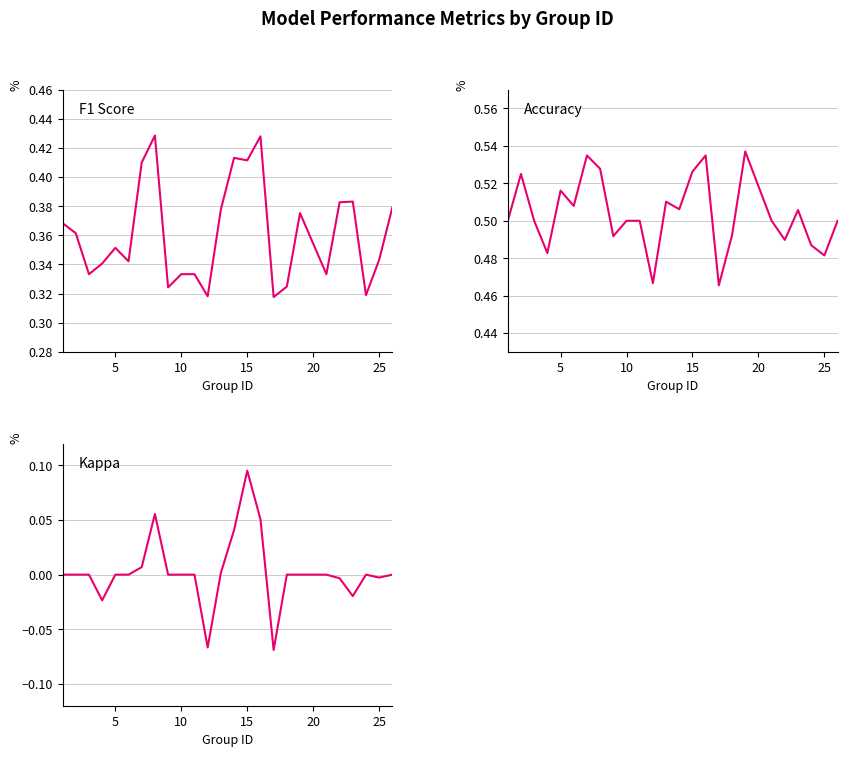

True or false: accuracy and kappa cross at least once.

False